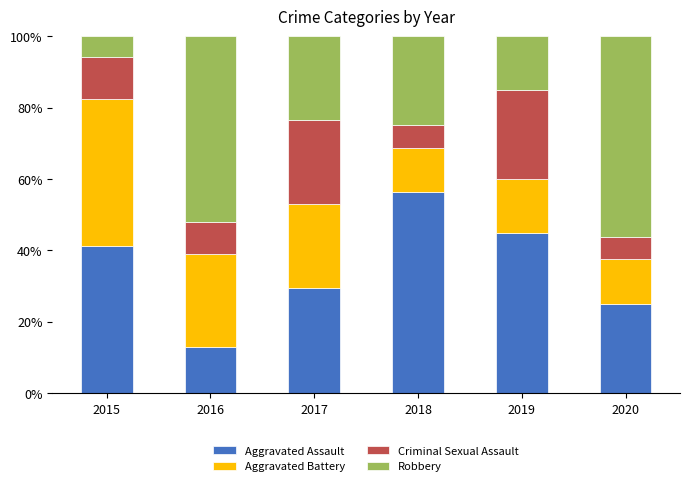

Does the chart contain any negative values?

No